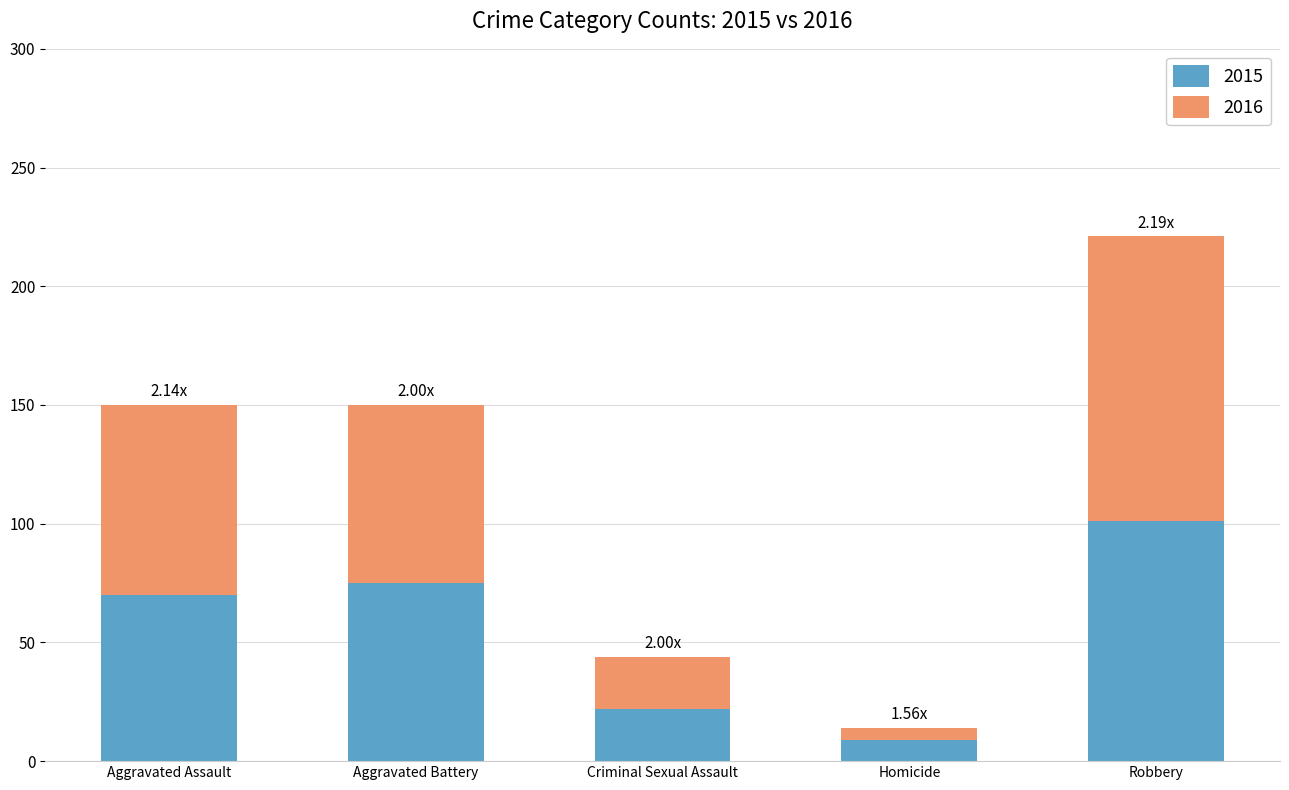

What is the difference between the maximum and minimum values in the 2015 series?

92